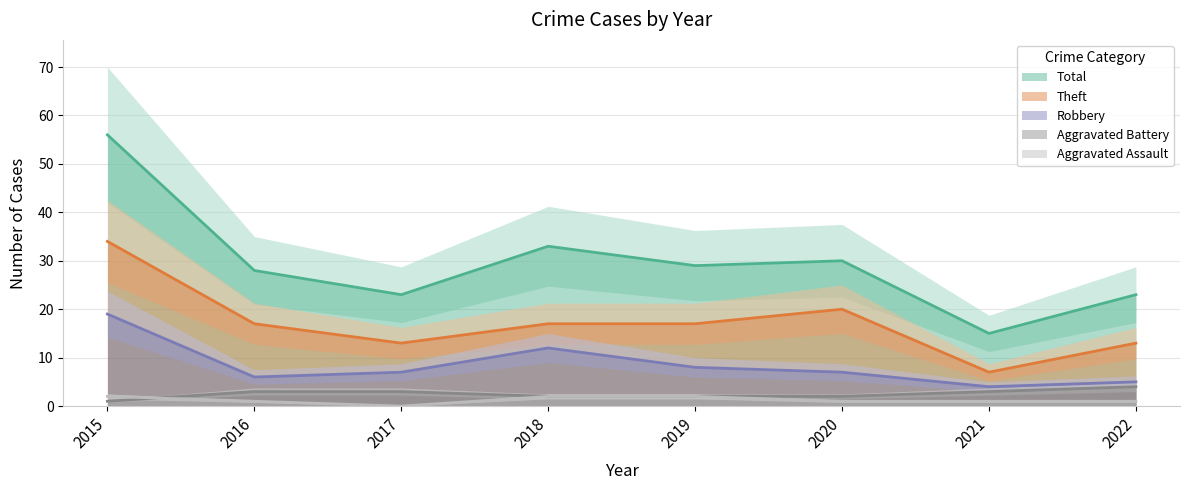

Does the chart display data point markers on the line(s)?

No